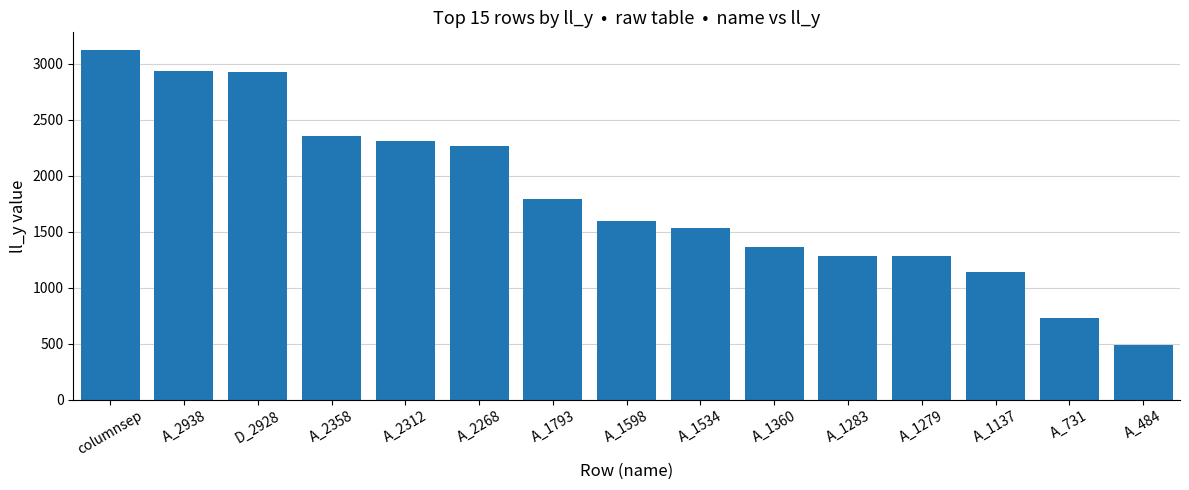

At which category does the chart reach its peak across all series?

columnsep